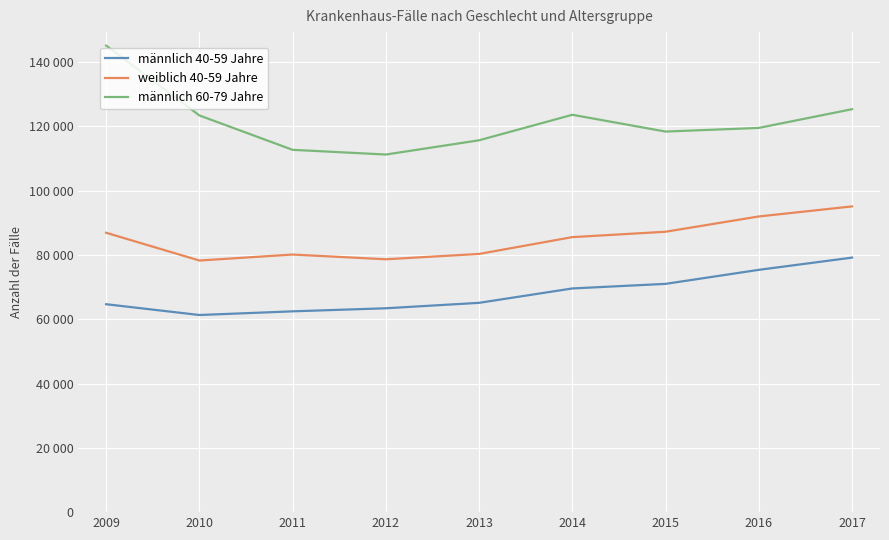

What are all the series names shown in the legend?

männlich 40-59 Jahre, weiblich 40-59 Jahre, männlich 60-79 Jahre